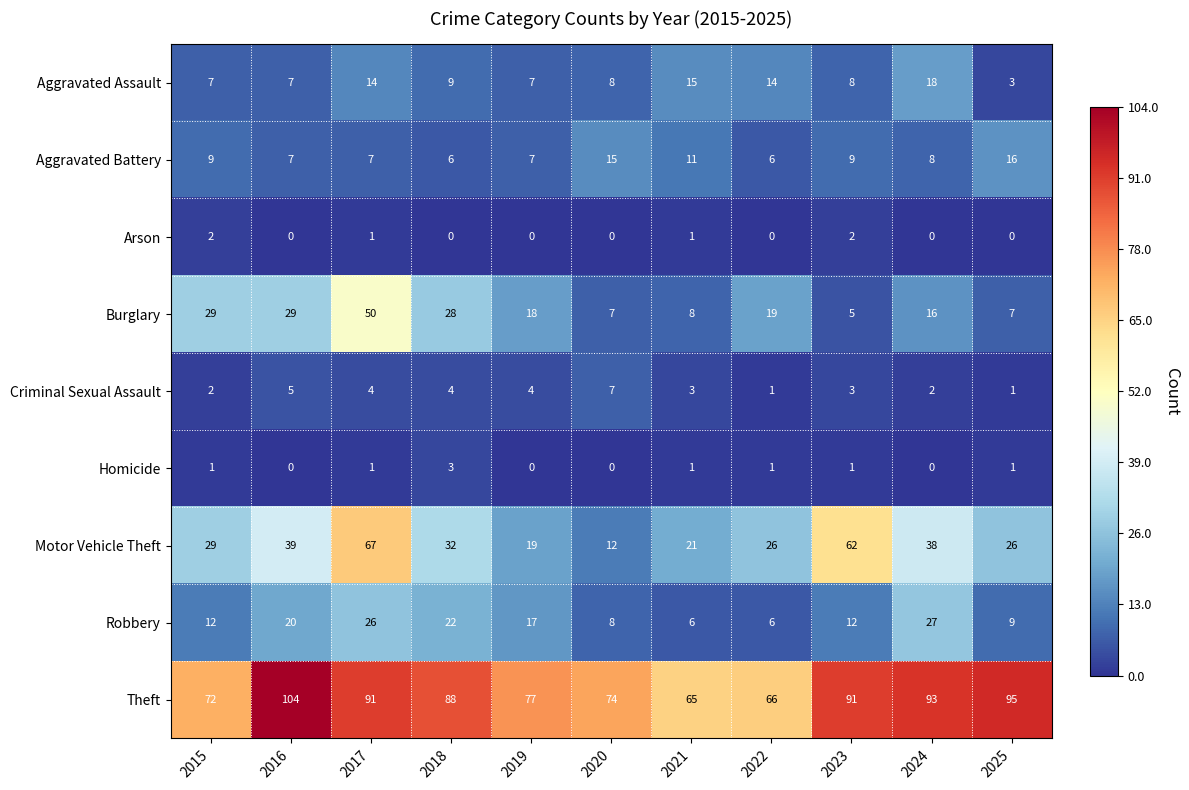

The Theft series shows 72 at 2015. True or false?

True